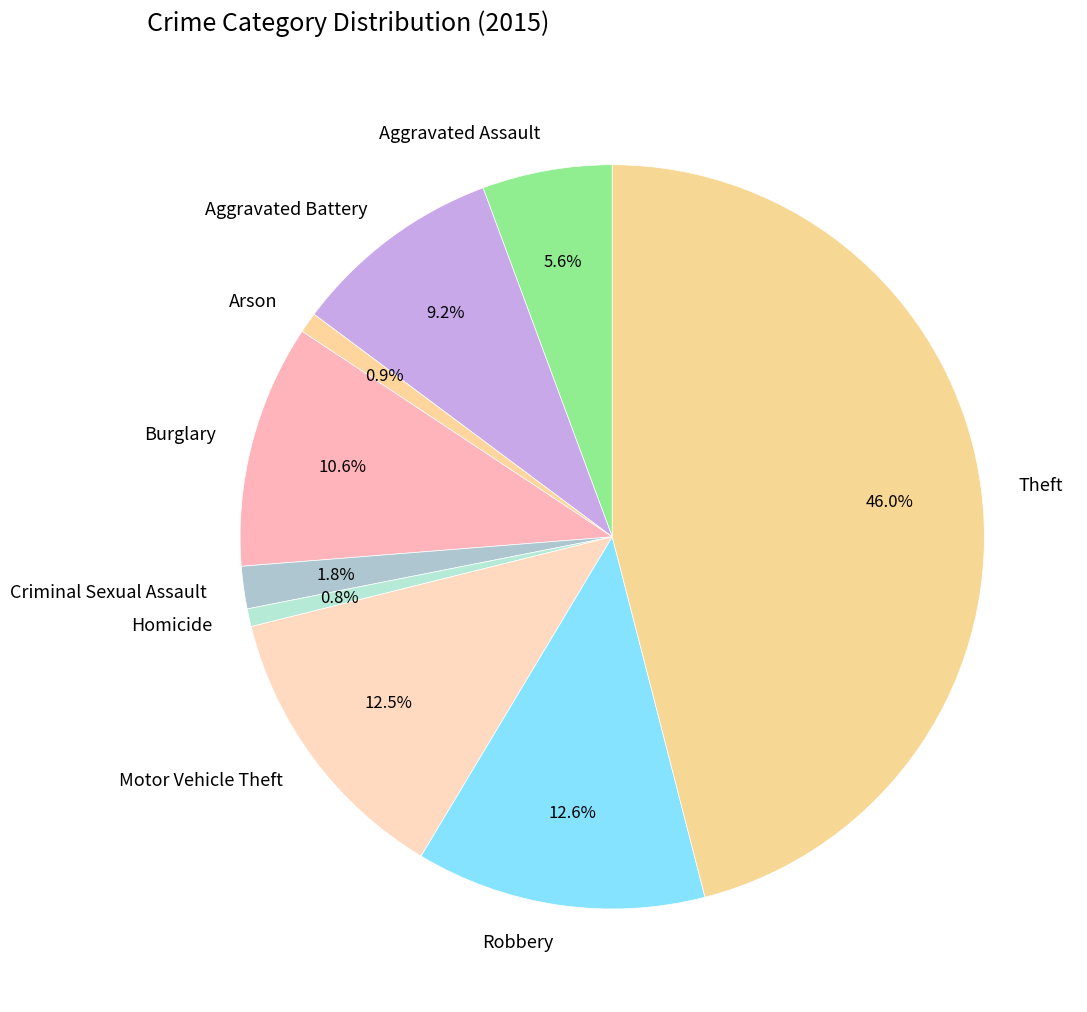

What percentage is NOT represented by Criminal Sexual Assault?

98.2%